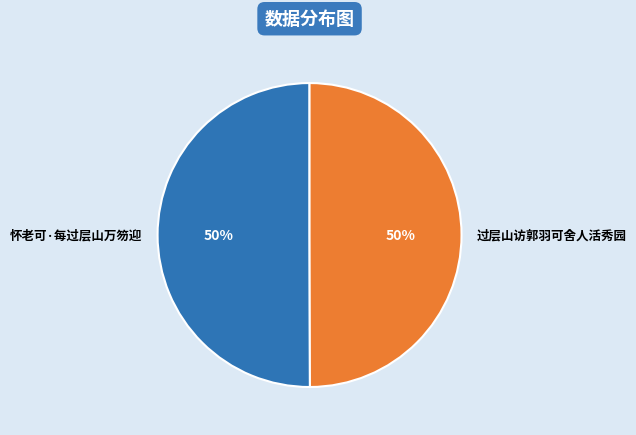

True or false: 过层山访郭羽可舍人活秀园 accounts for 50% of the total.

True